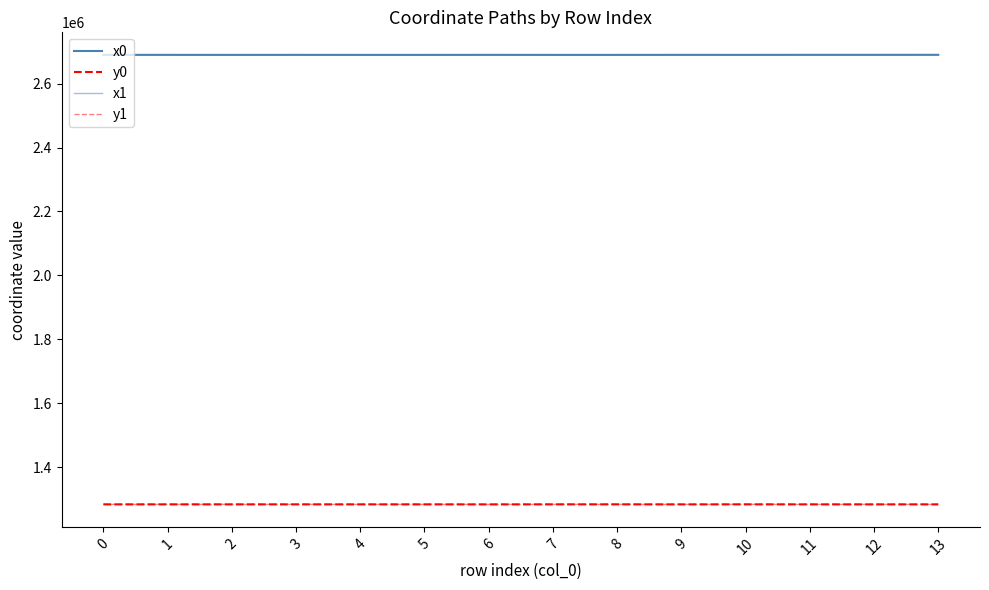

True or false: x0 has a value of 2689918.9 at 6.

True